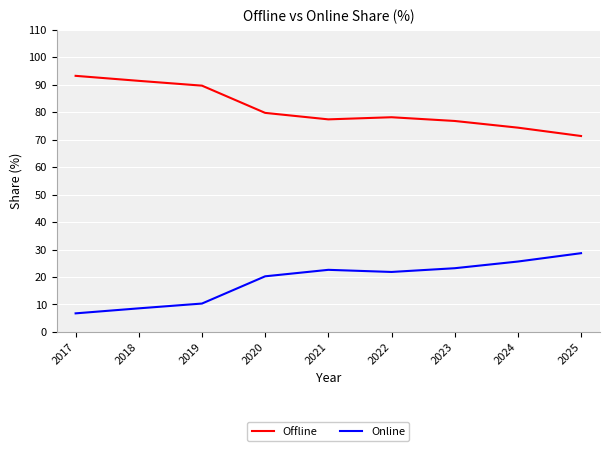

What is the total value across all series at 2018?

100.0